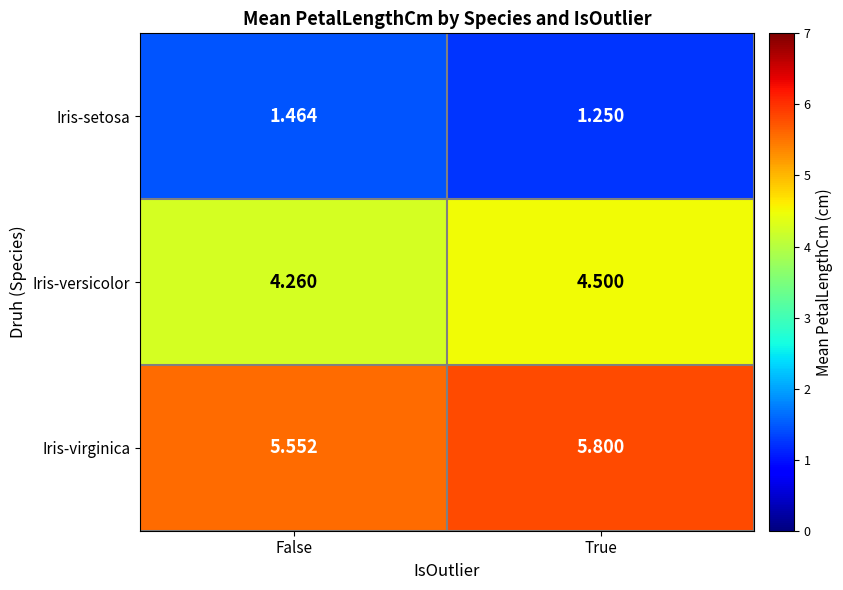

At which label is Iris-setosa closest to 1?

True